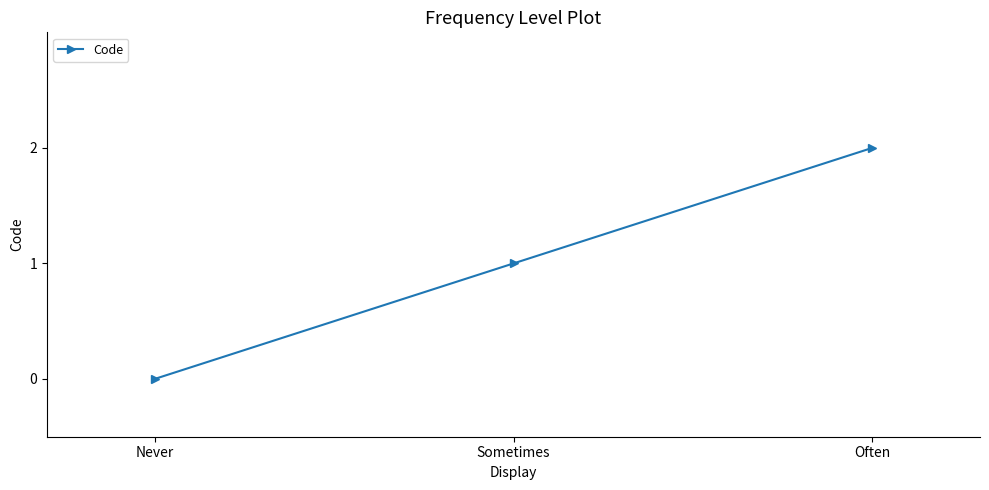

Approximately how many times larger is the value at Often compared to Sometimes?

2.0